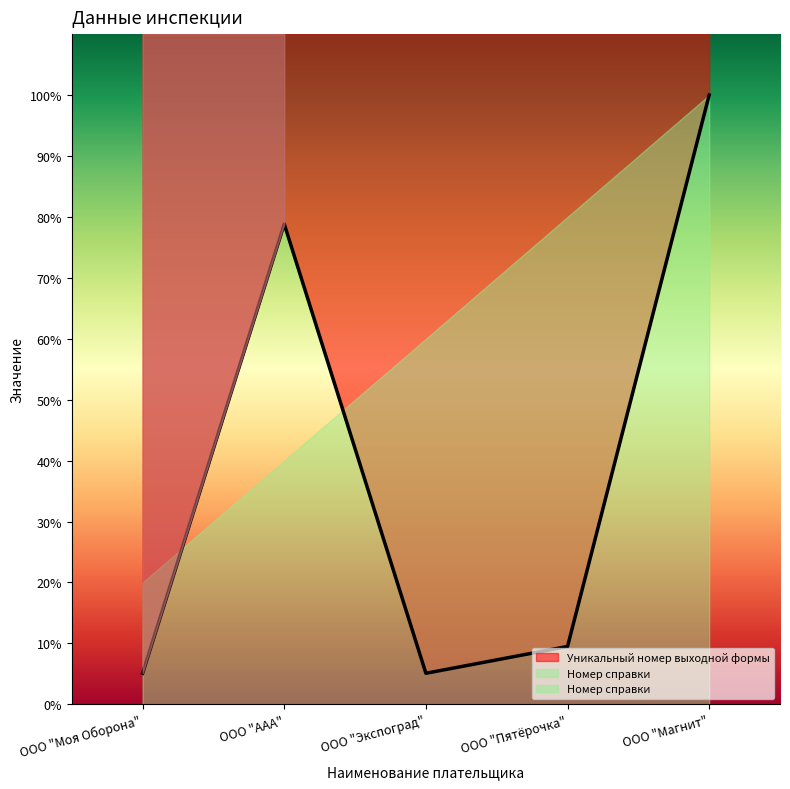

Rank the categories by value from lowest to highest.

ООО "Экспоград", ООО "Моя Оборона", ООО "Пятёрочка", ООО "ААА", ООО "Магнит"